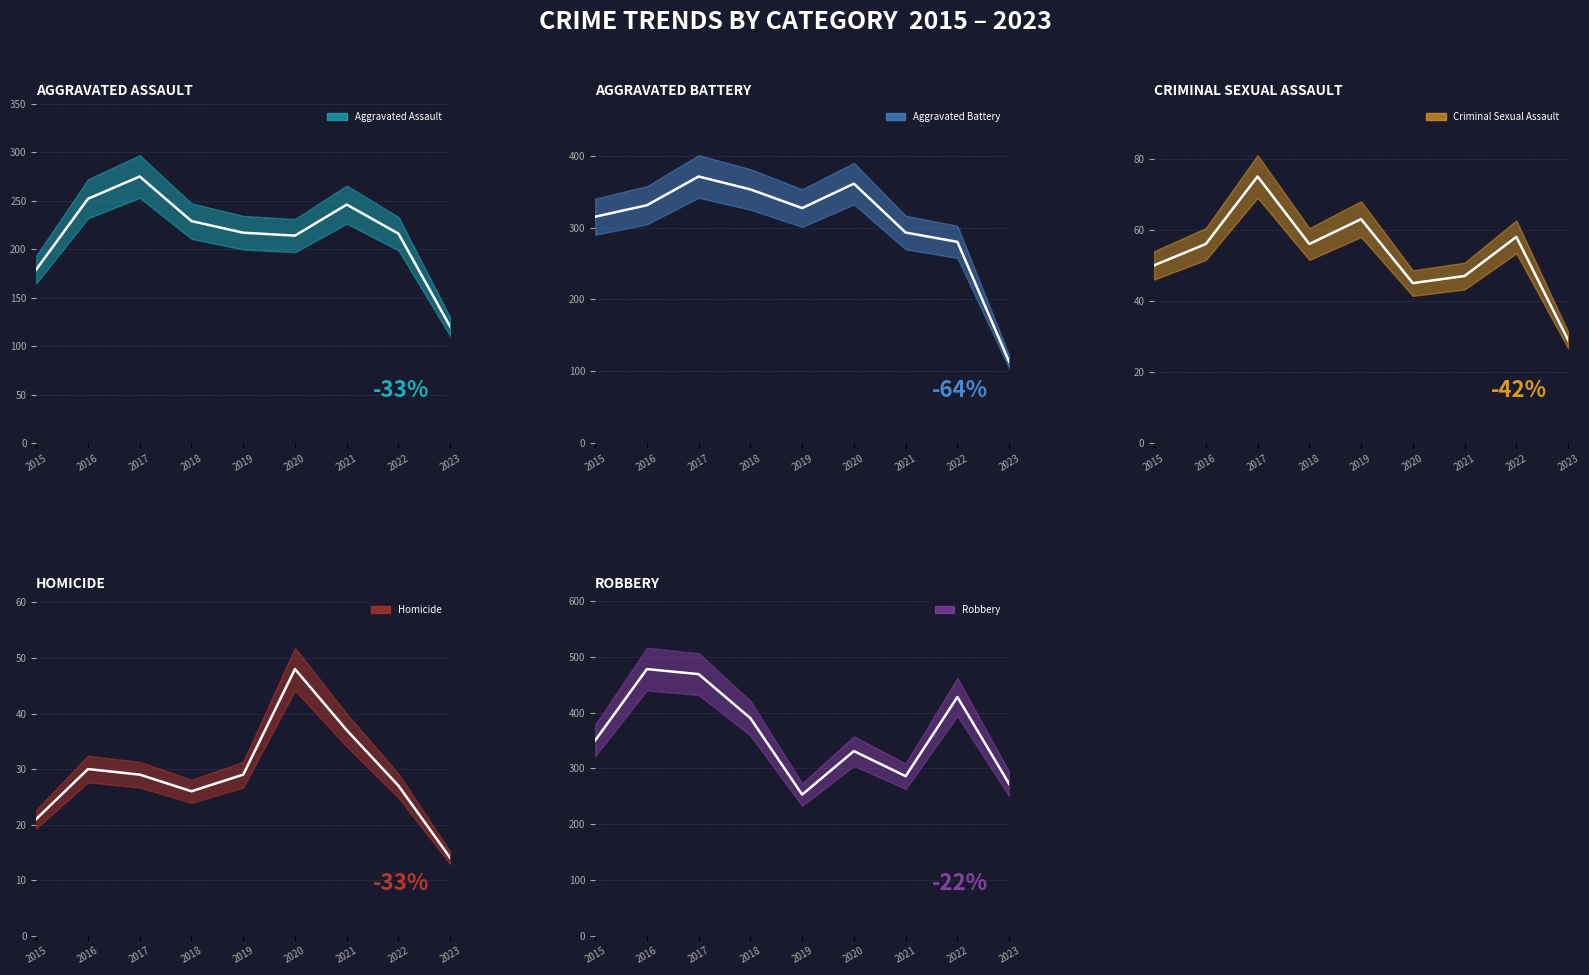

What are all the series names shown in the legend?

Aggravated Assault (line), Aggravated Battery (line), Criminal Sexual Assault (line), Homicide (line), Robbery (line)